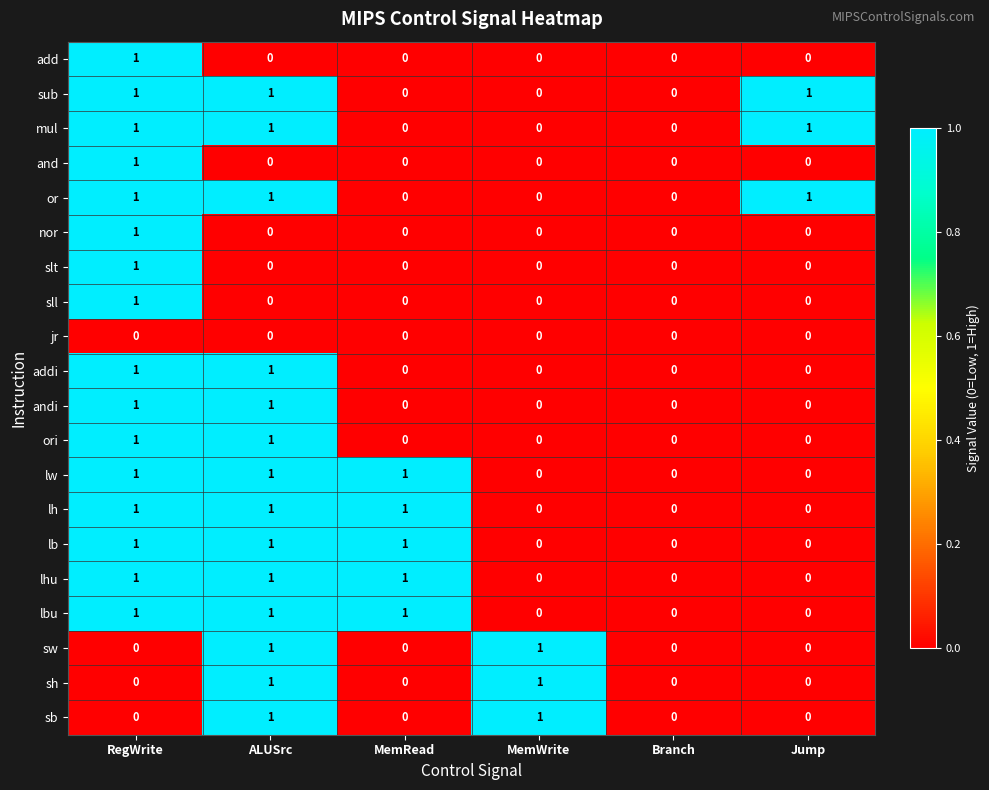

What is the greatest value displayed?

1